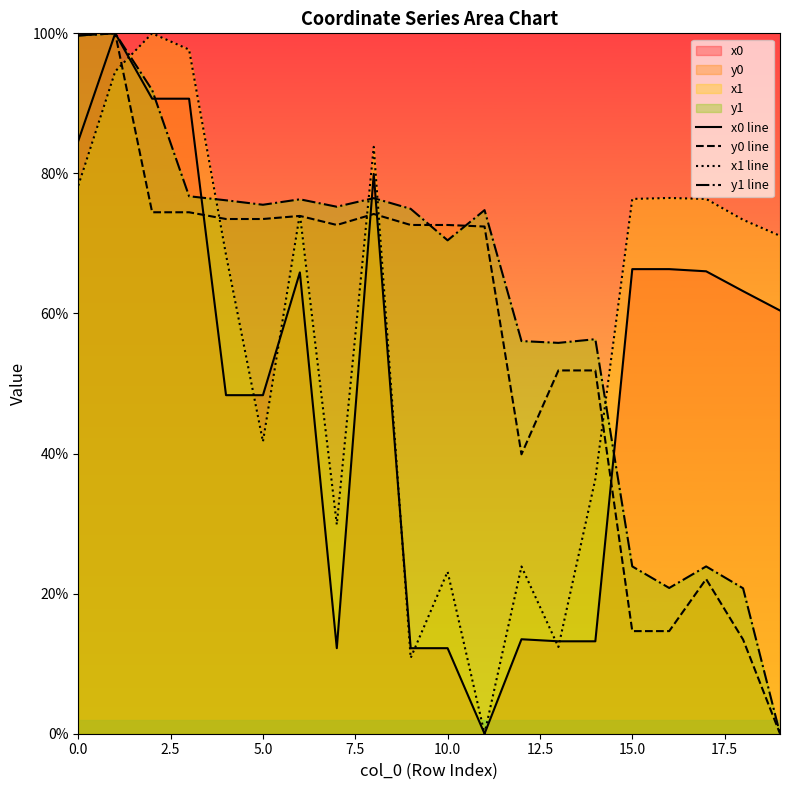

The y1 line series shows 99.7 at 0.0. True or false?

True